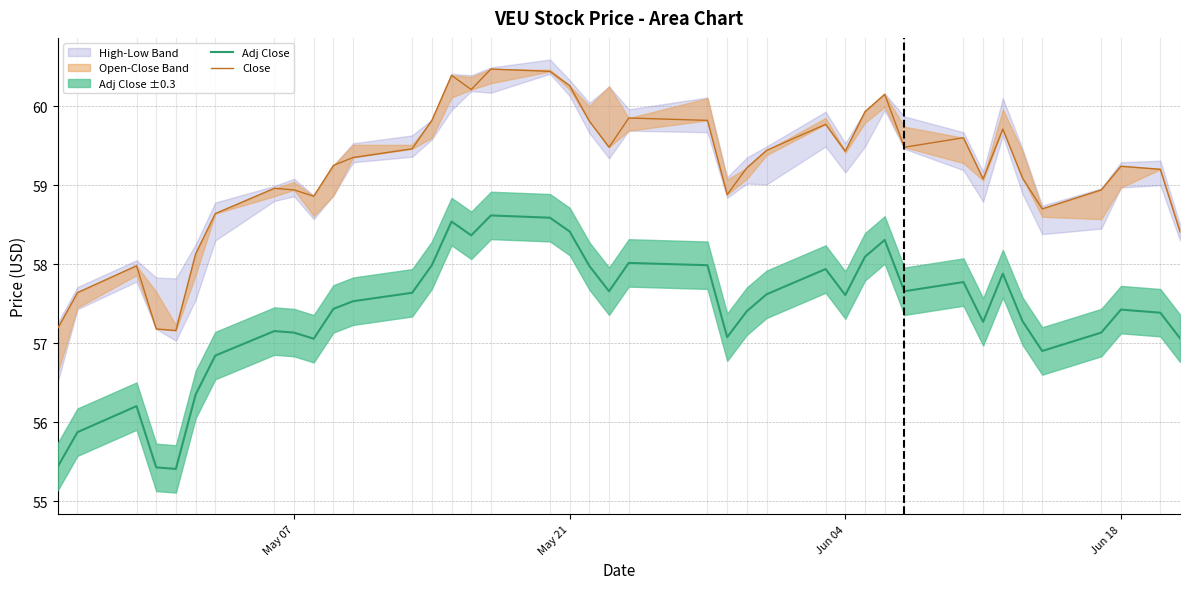

Is this an area chart (filled region under the line)?

No